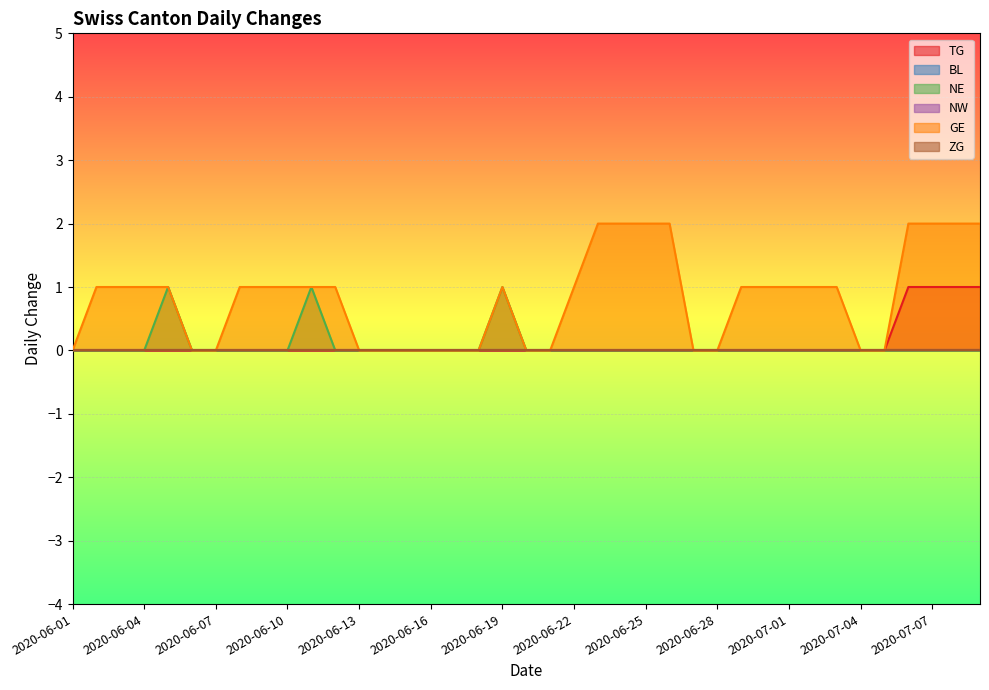

Which series has the largest total across all categories?

GE